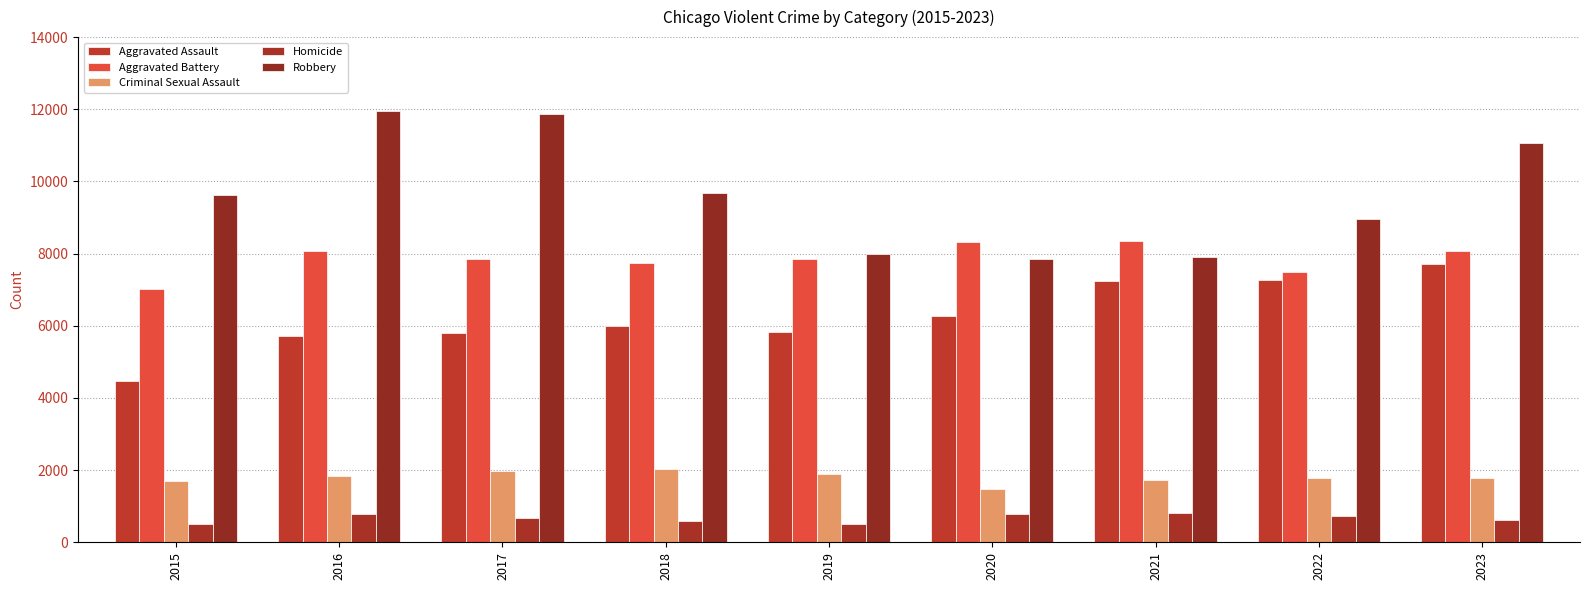

What is the sum of the Robbery values at 2023 and 2018?

20738